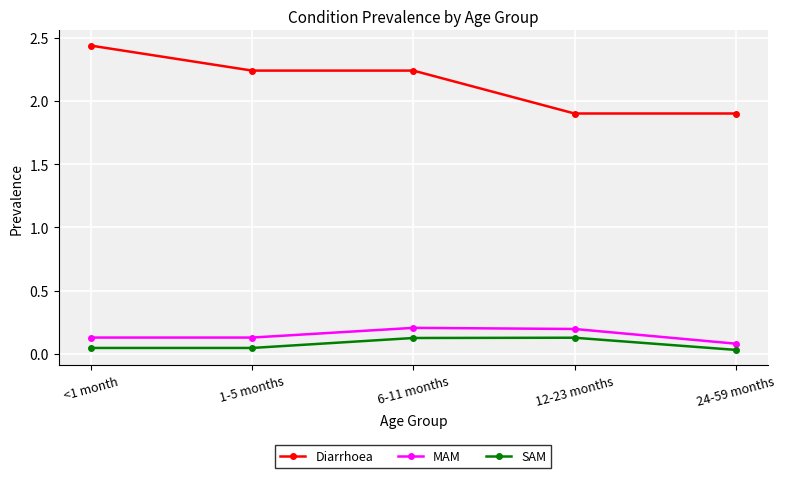

At how many categories does at least one series exceed 0?

5